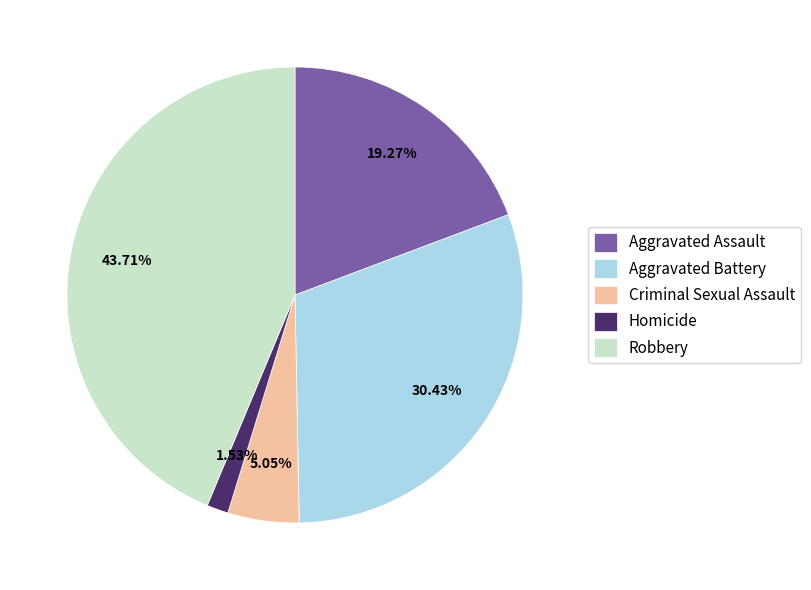

Which slice is the smallest?

Homicide